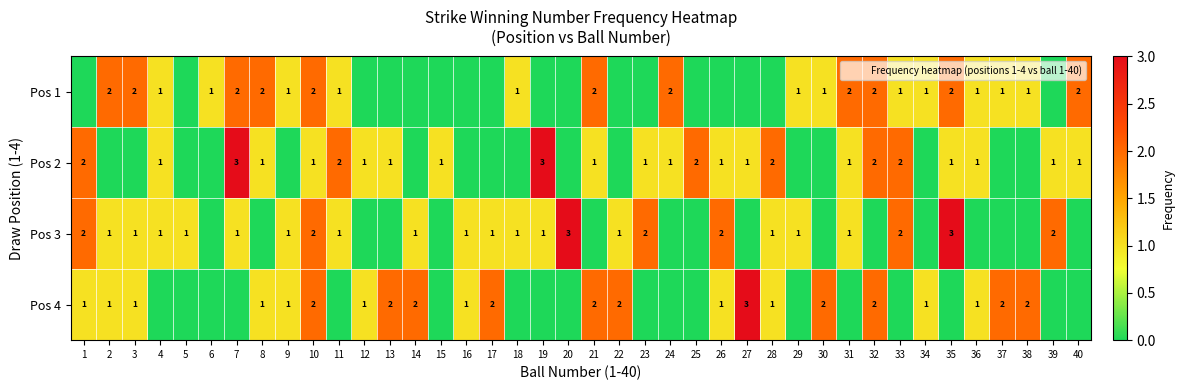

List the labels in order of Pos 1 value, smallest first.

1, 5, 12, 13, 14, 15, 16, 17, 19, 20, 22, 23, 25, 26, 27, 28, 39, 4, 6, 9, 11, 18, 29, 30, 33, 34, 36, 37, 38, 2, 3, 7, 8, 10, 21, 24, 31, 32, 35, 40